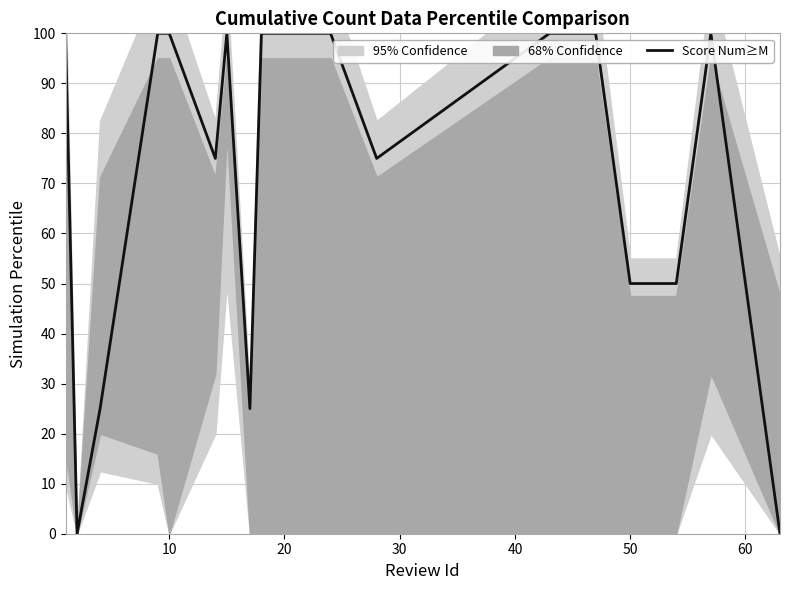

Count the values in the range 50 to 100.

16